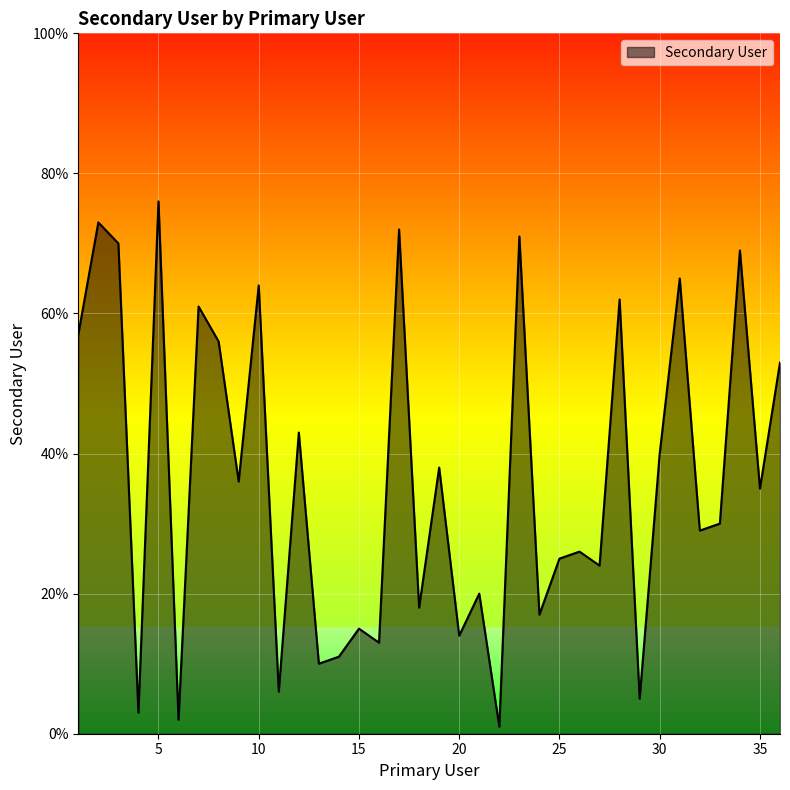

What is the maximum value shown in the chart?

76